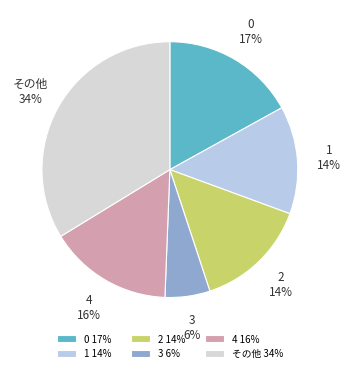

Is 3 the majority of the pie?

No